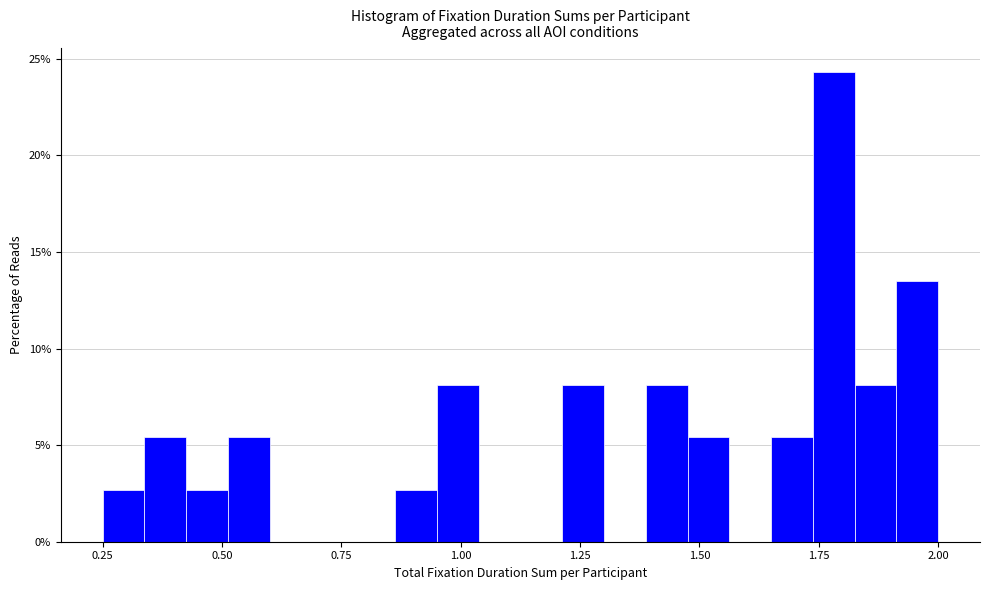

Around what value on the x-axis is the tallest bar? Give the approximate position of its centre, as read against the axis.

1.80